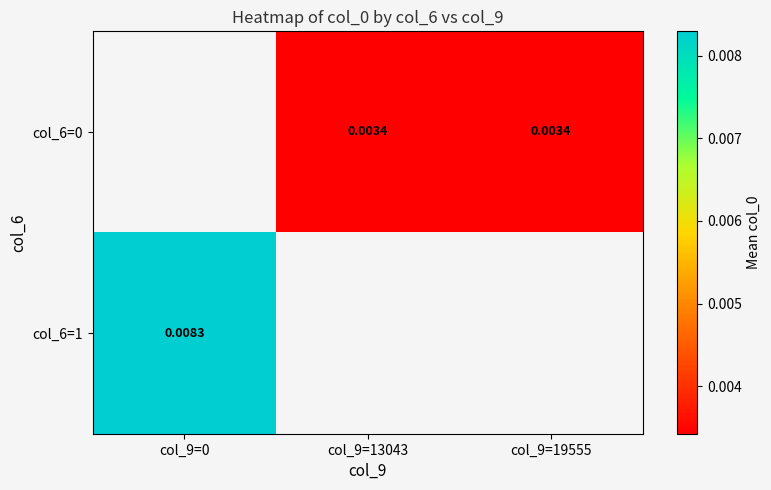

Count the col_6=0 values in the range 0 to 1.

2